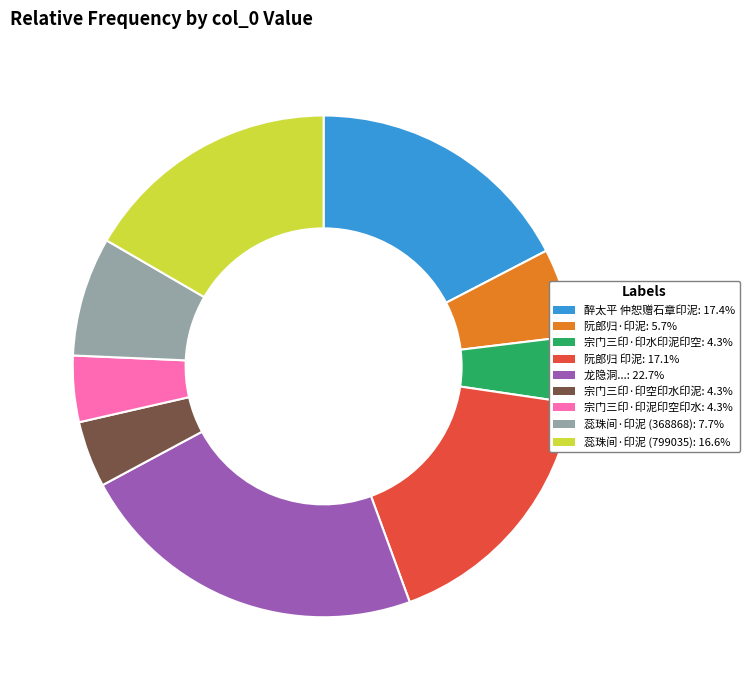

How many slices are in this pie chart?

9